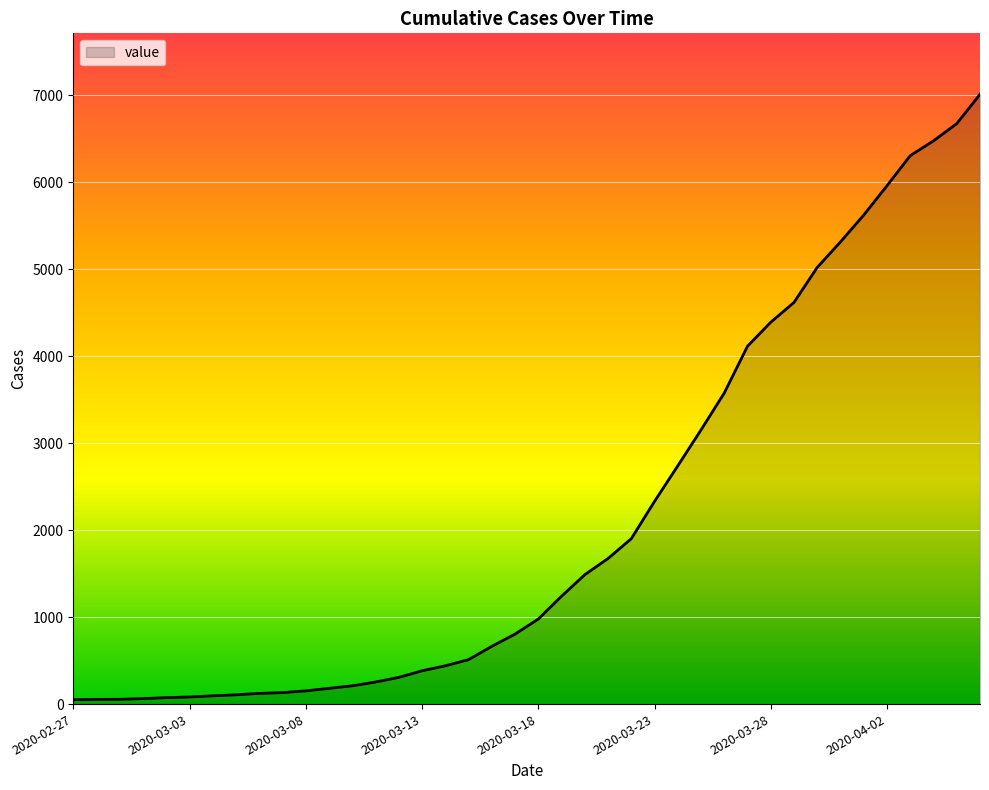

What is the maximum value shown in the chart?

7013